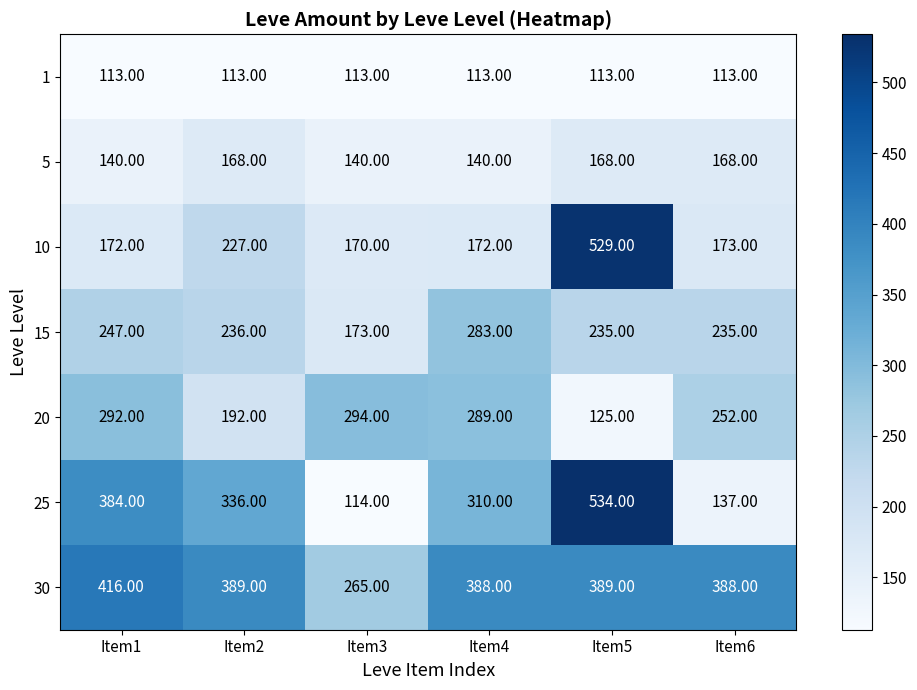

At Item1, list the series in order from smallest to largest.

1, 5, 10, 15, 20, 25, 30